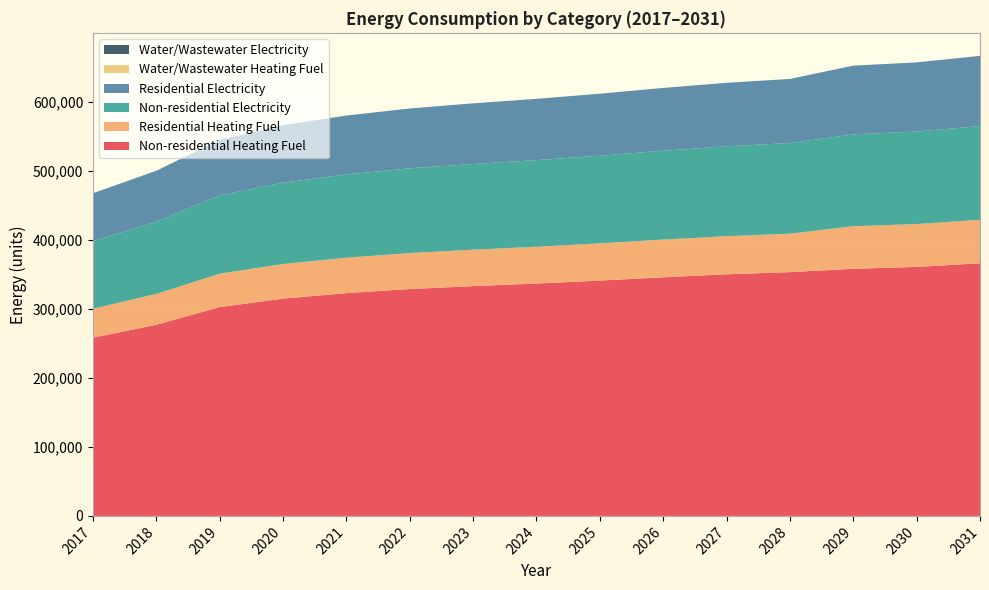

Reading left to right, what are all the values shown in this chart?

Non-residential Heating Fuel: 258045.1	276723.0	302338.3	314612.3	322617.0	328487.2	332756.5	336492.0	340761.2	345564.1	349833.3	353035.2	357838.1	360506.4	365842.9
Residential Heating Fuel: 41980.9	44671.6	48361.8	50129.9	51283.1	52128.7	52743.8	53281.9	53896.9	54588.8	55203.8	55665.1	61705.6	62126.4	62968.2
Non-residential Electricity: 97934.1	104488.8	113478.2	117785.6	120594.8	122654.8	124153.1	125464.0	126962.2	128647.8	130146.0	131269.6	132955.1	133891.5	135764.3
Residential Electricity: 69227.5	73860.9	80215.3	83260.1	85245.9	86702.1	87761.2	88687.8	89746.9	90938.4	91997.4	92791.7	99511.6	100212.4	101614.1
Water/Wastewater Heating Fuel: 0.0	0.0	0.0	0.0	0.0	0.0	0.0	0.0	0.0	0.0	0.0	0.0	0.0	0.0	0.0
Water/Wastewater Electricity: 0.0	0.0	0.0	0.0	0.0	0.0	0.0	0.0	0.0	0.0	0.0	0.0	0.0	0.0	0.0